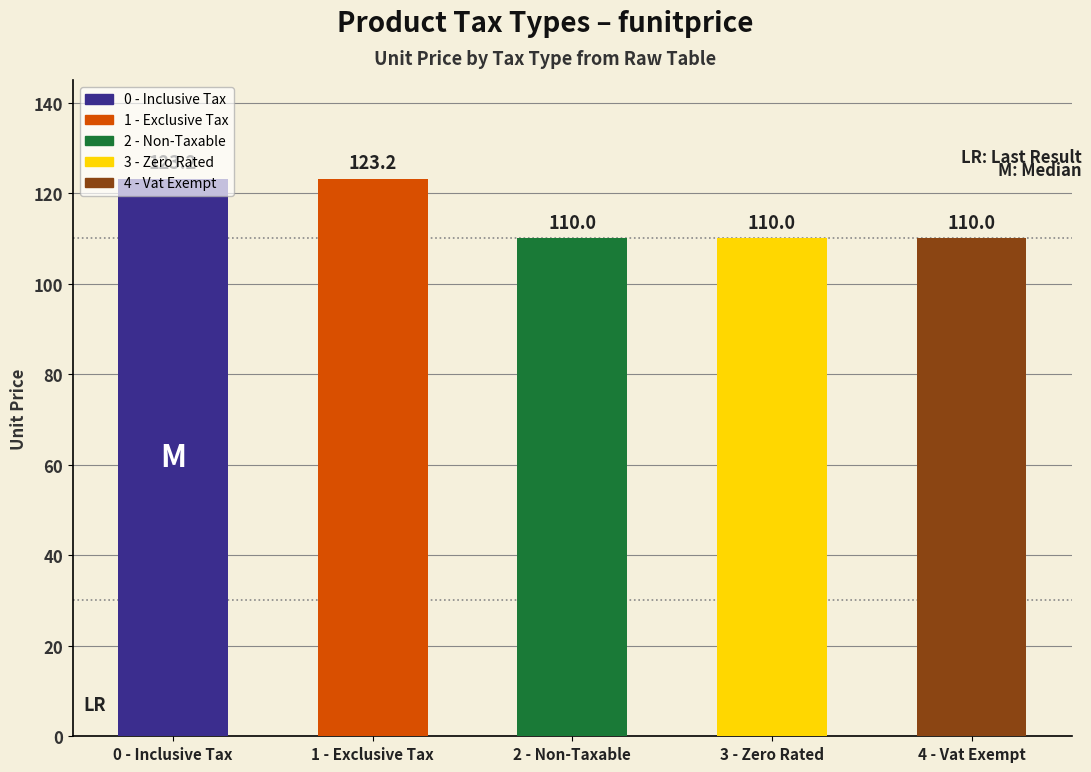

The value of funitprice at 1 - Exclusive Tax is 64.6. True or false?

False